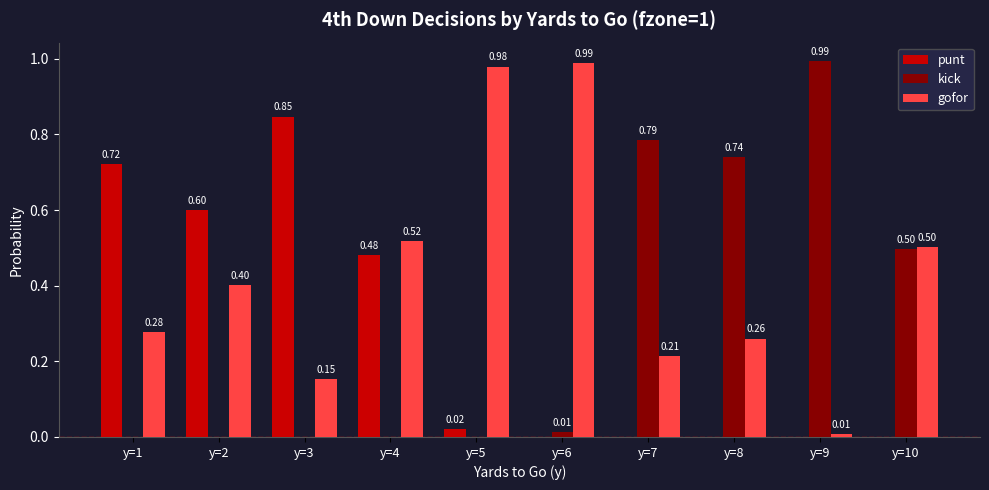

Which series changed the most between y=4 and y=6?

punt